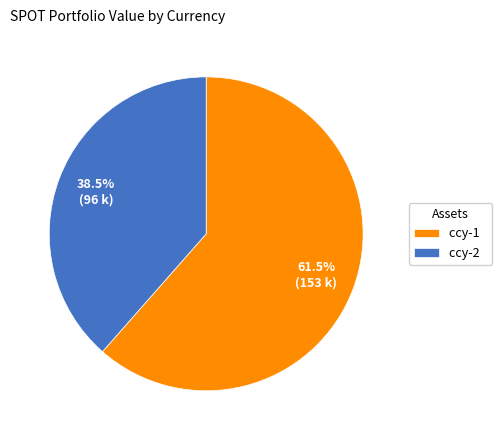

Rank the categories by value from highest to lowest.

ccy-1, ccy-2